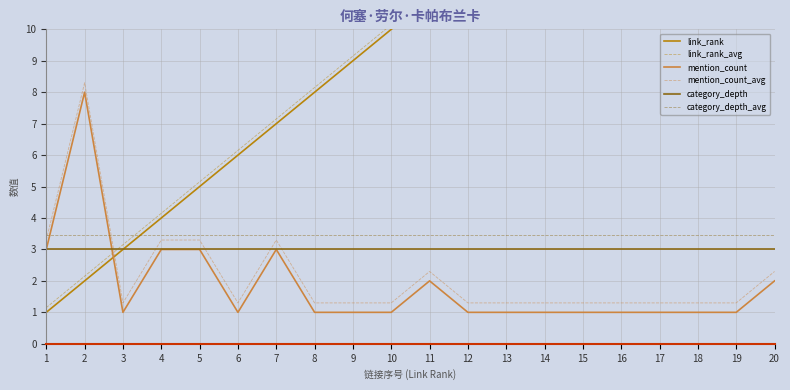

The value of mention_count_avg at 7 is 3.3. True or false?

True